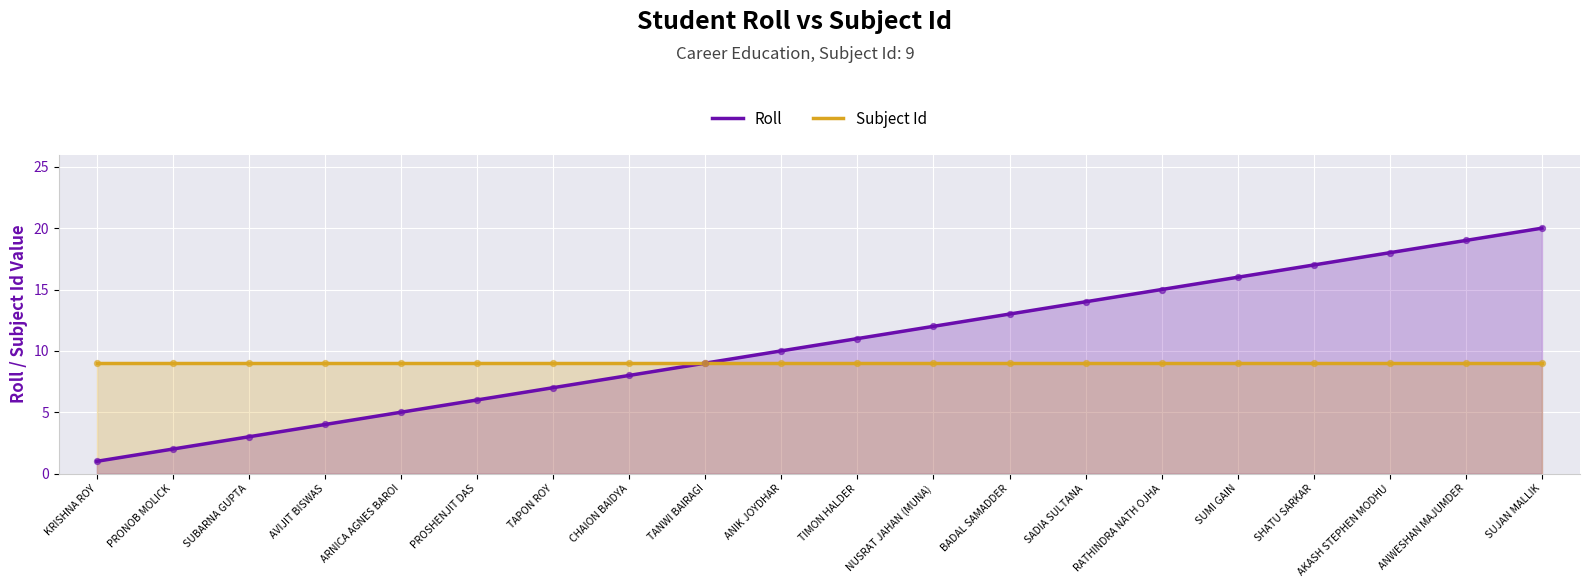

Is the value of Roll at KRISHNA ROY greater than the value of Subject Id at ANWESHAN MAJUMDER?

No